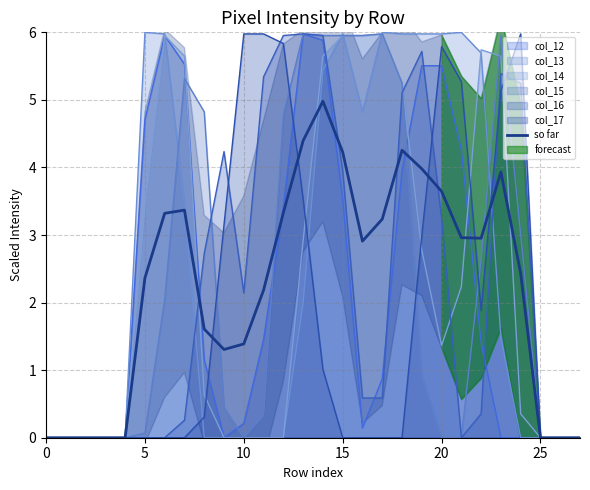

The value at 13 is 3.1. True or false?

False